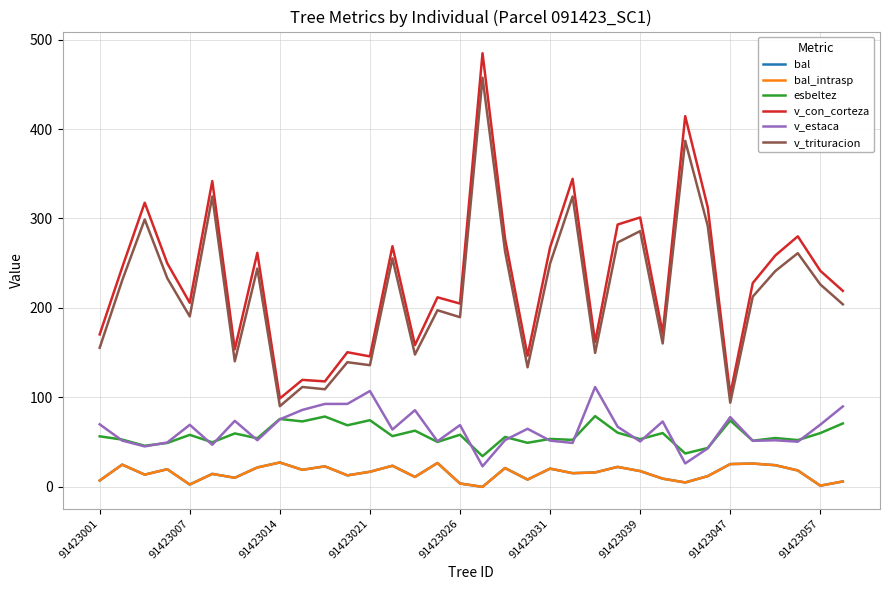

Does the chart have visible grid lines?

Yes